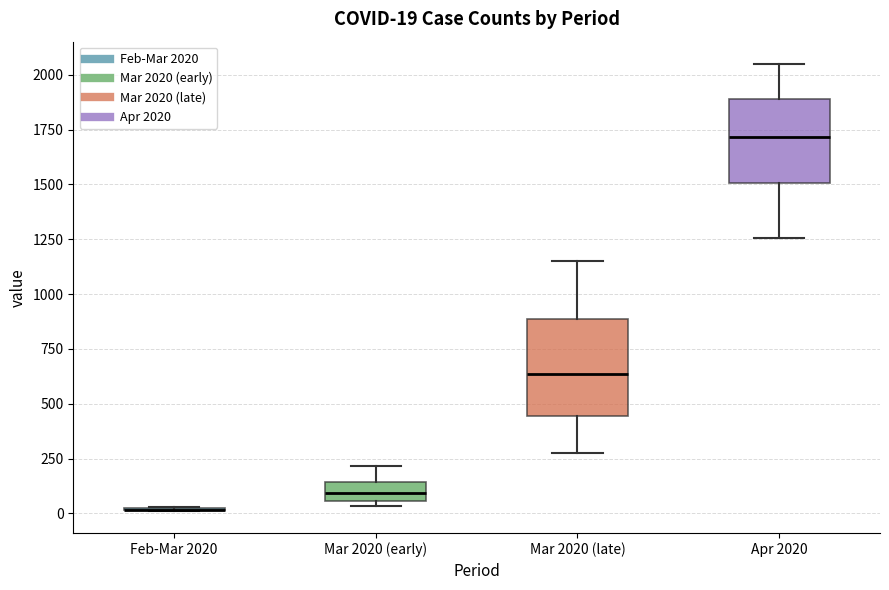

Comparing the boxes themselves (not the whiskers), which one is the tallest?

Mar 2020 (late)